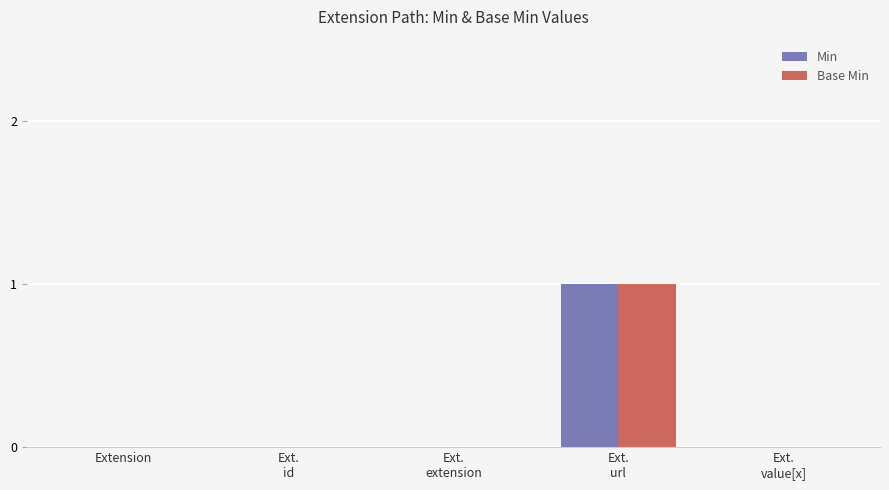

What is the maximum value for Base Min?

1